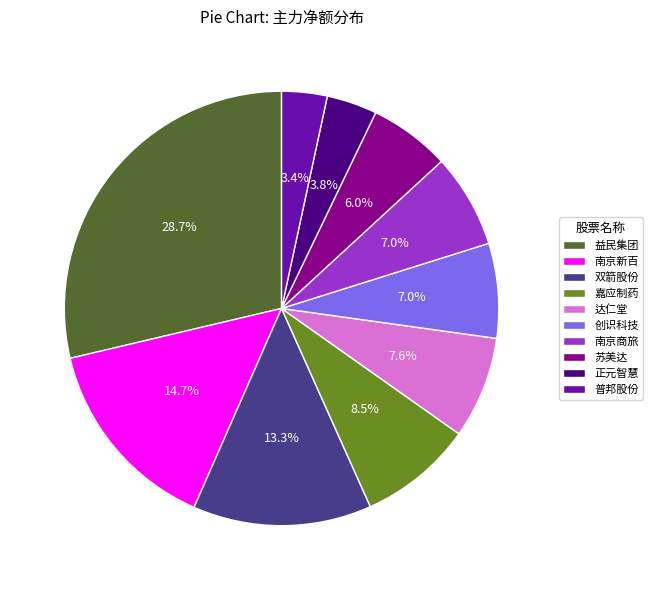

Does any single category account for the majority?

No